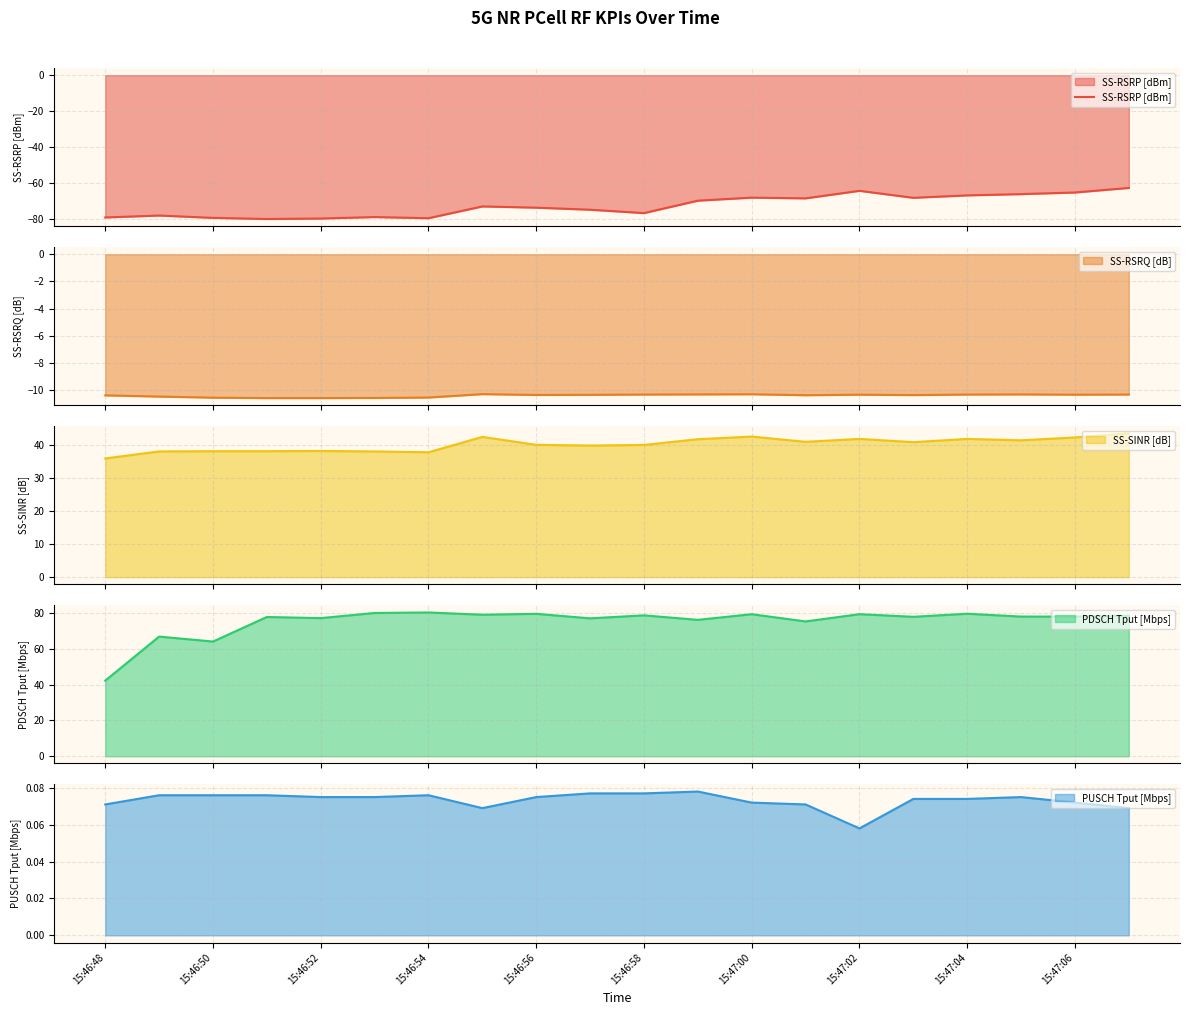

How many data points does each series have?

20